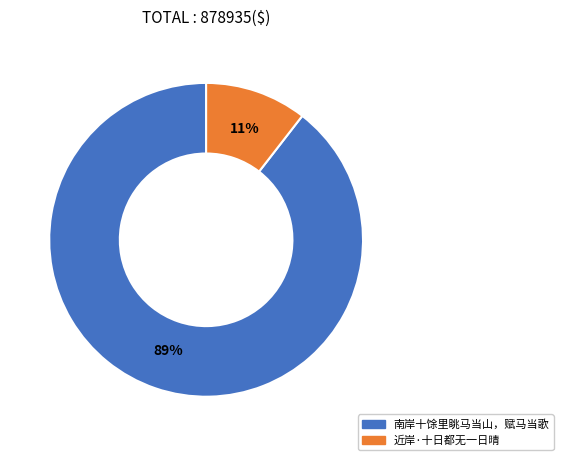

Is the sum of 南岸十馀里眺马当山，赋马当歌 and 近岸·十日都无一日晴 greater than half?

Yes